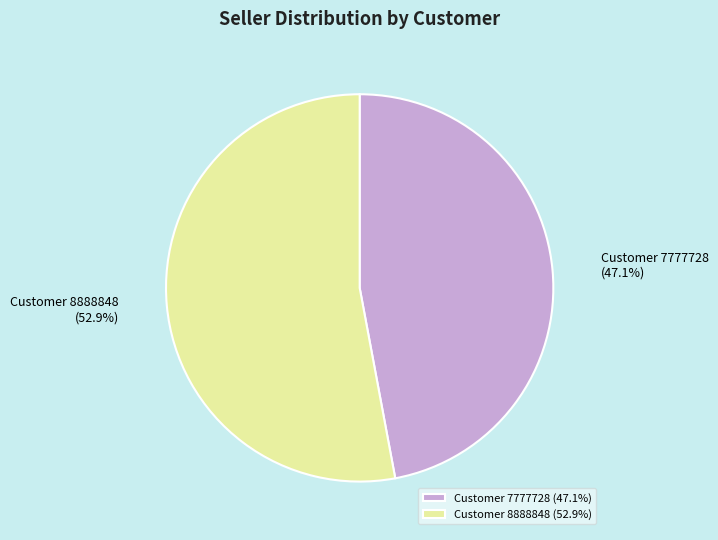

Does Customer 7777728 account for over 50% of the chart?

No